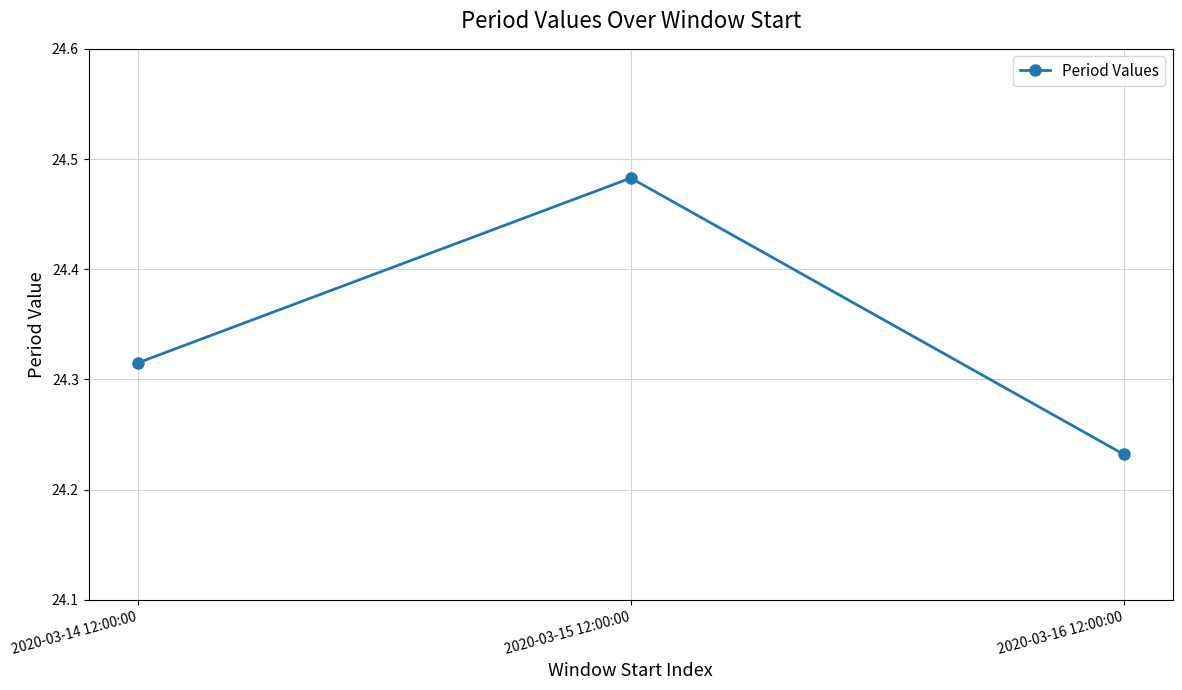

At which category does the chart reach its peak across all series?

2020-03-15 12:00:00